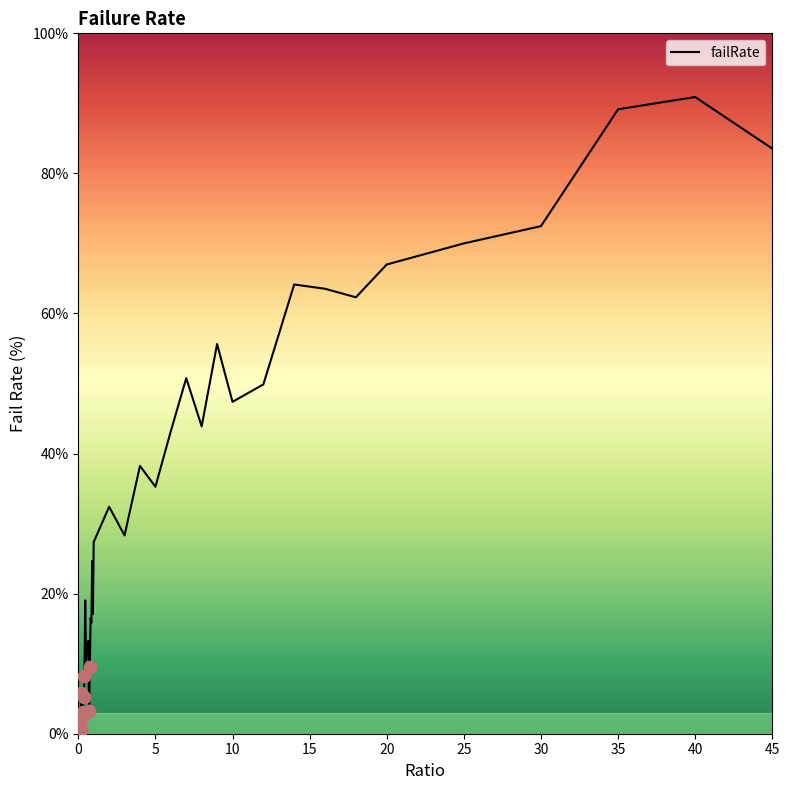

What is the maximum value shown in the chart?

90.9